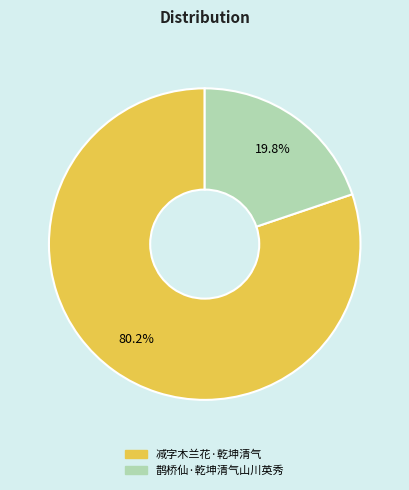

How many segments does this pie chart have?

2